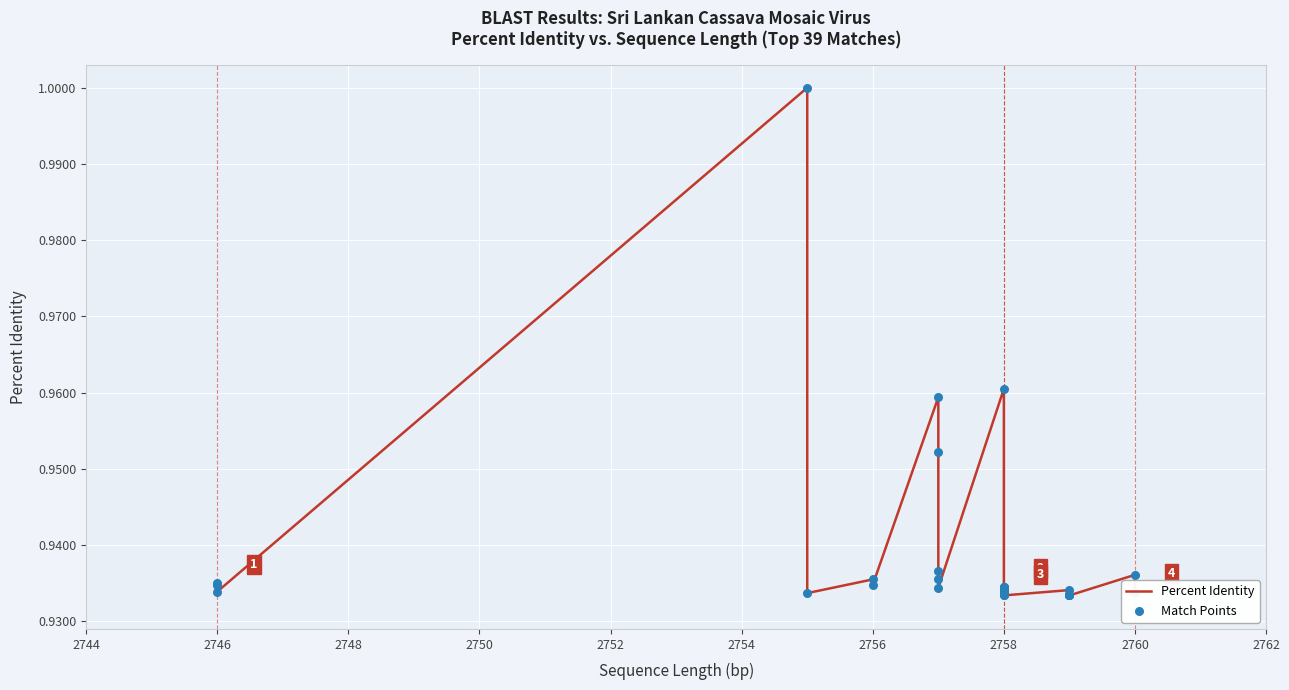

Which series has the largest total across all categories?

Percent Identity